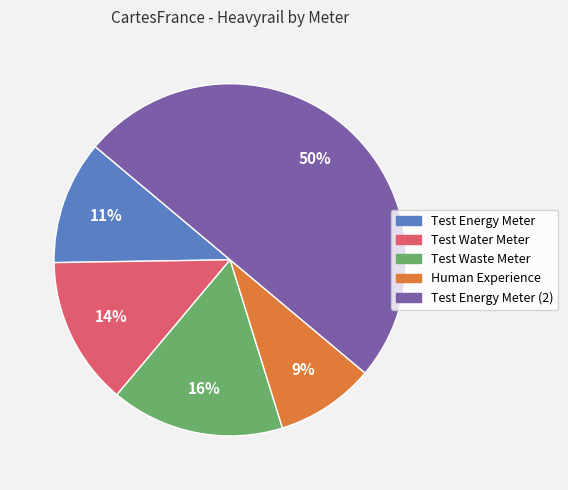

To the nearest percent, what is the average slice percentage?

20%